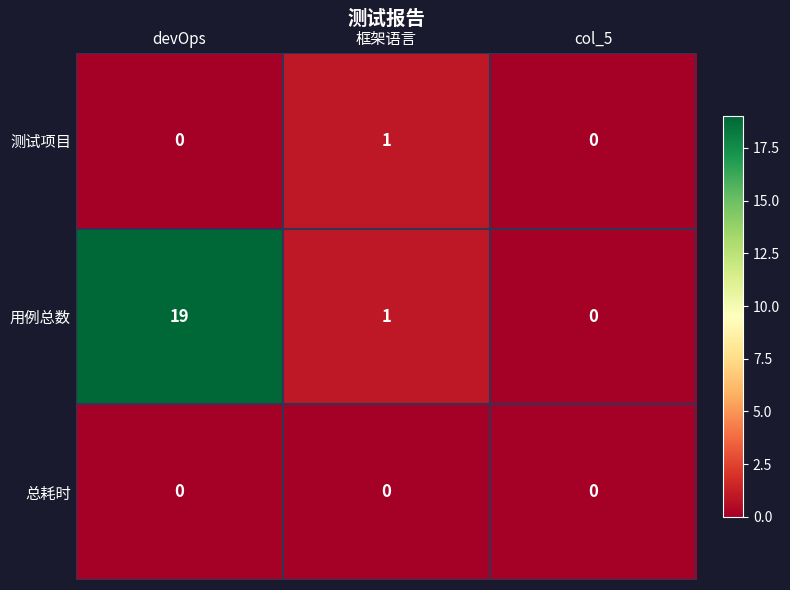

At which category is the sum across all series the highest?

devOps